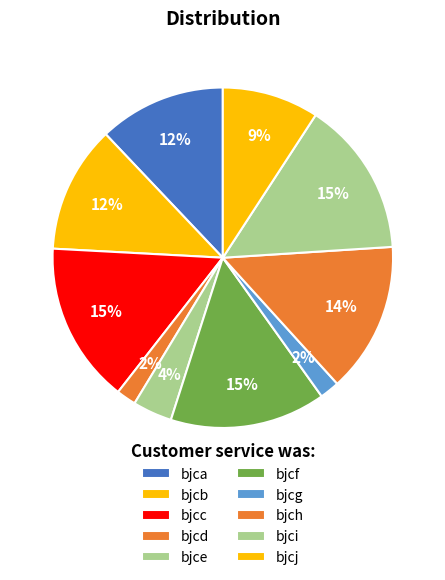

To the nearest percent, what is the combined percentage of bjcd and bjcb?

14%